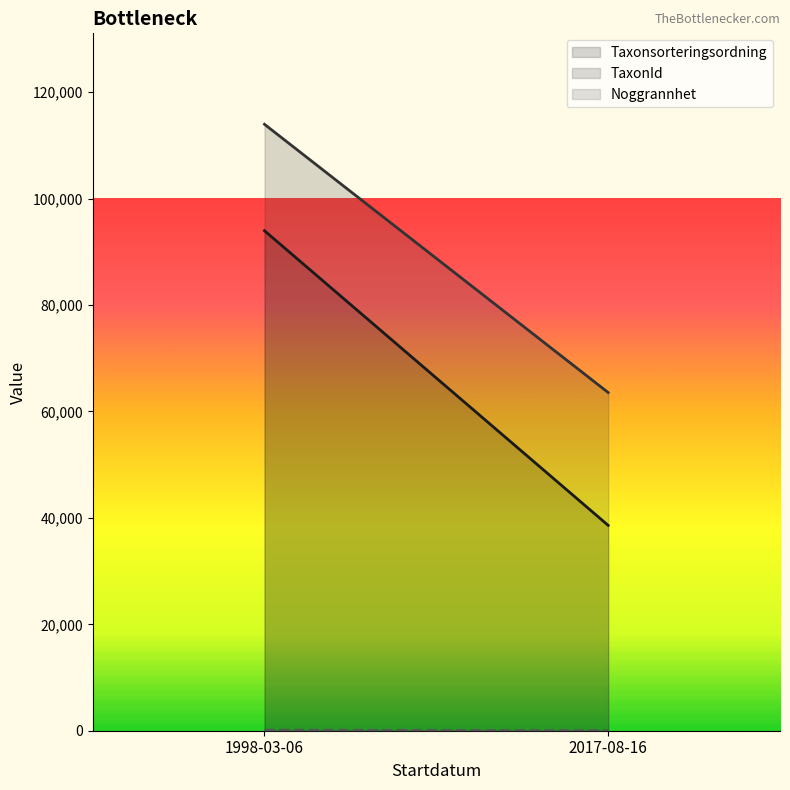

What is the minimum value for TaxonId?

63560.4